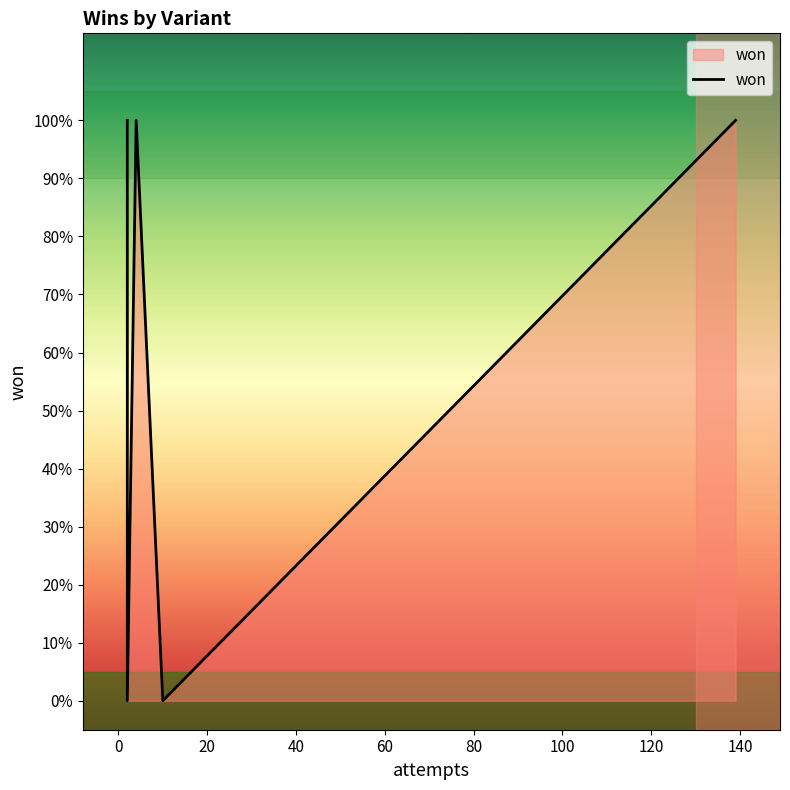

How many values are between 0 and 1?

5